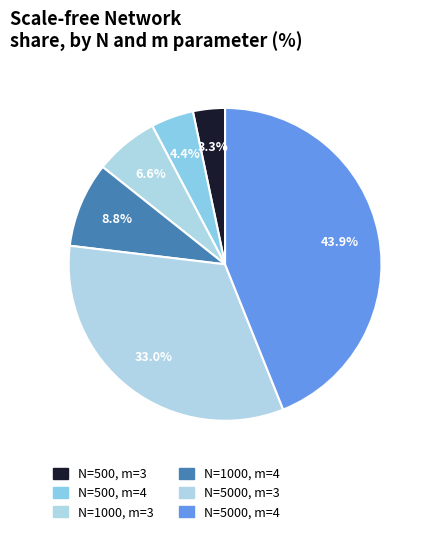

Do N=5000, m=4 and N=1000, m=4 together represent more than half of the pie?

Yes